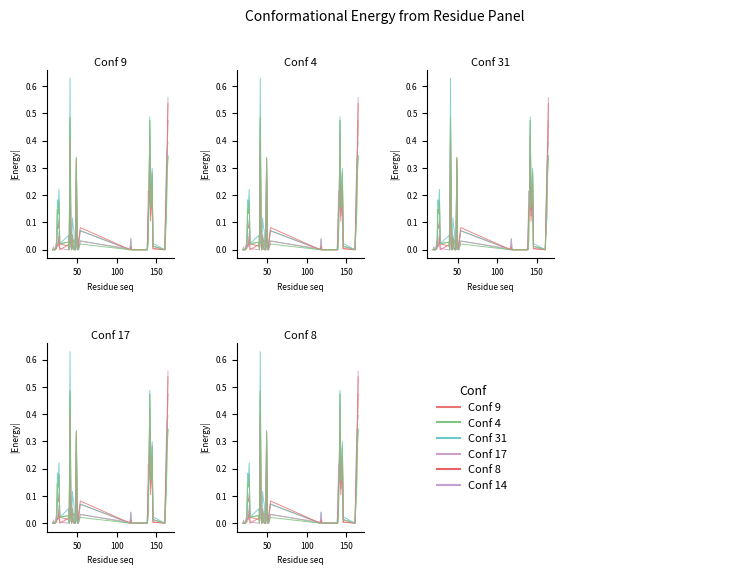

Is this an area chart (filled region under the line)?

No